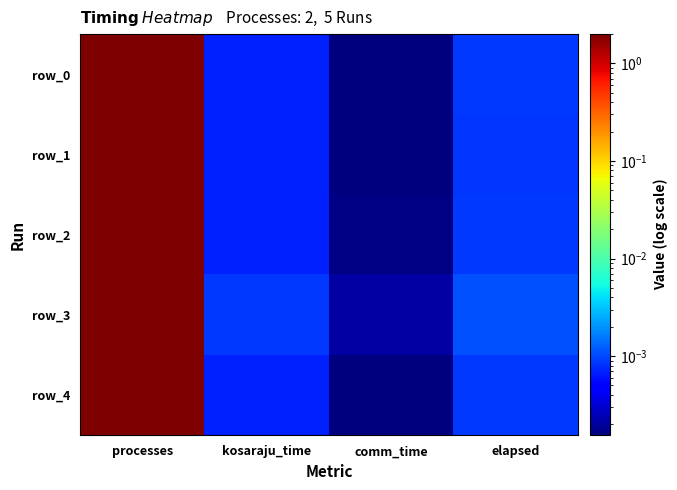

Which series has the widest spread of values?

row_1